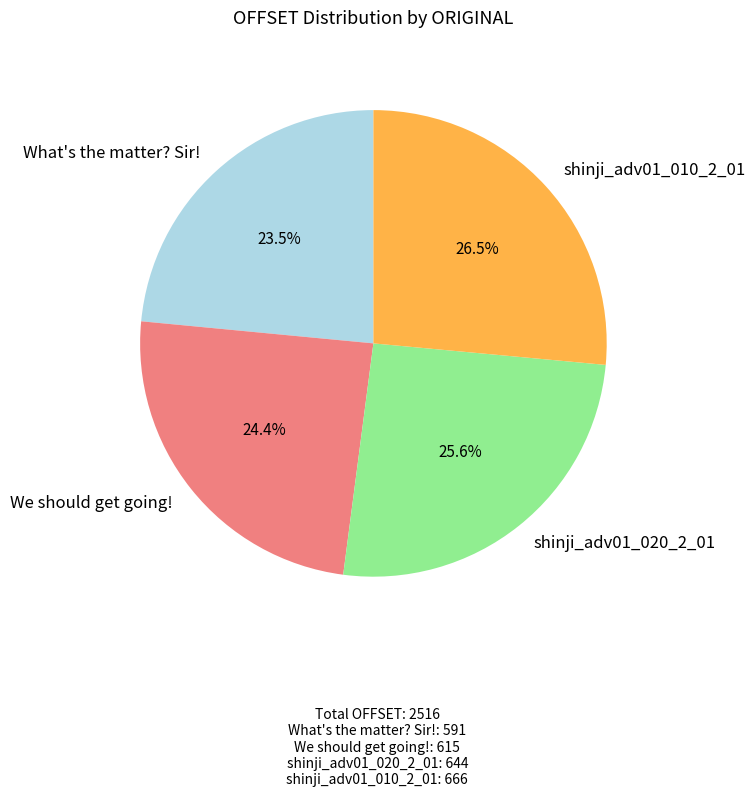

How many slices are in this pie chart?

4